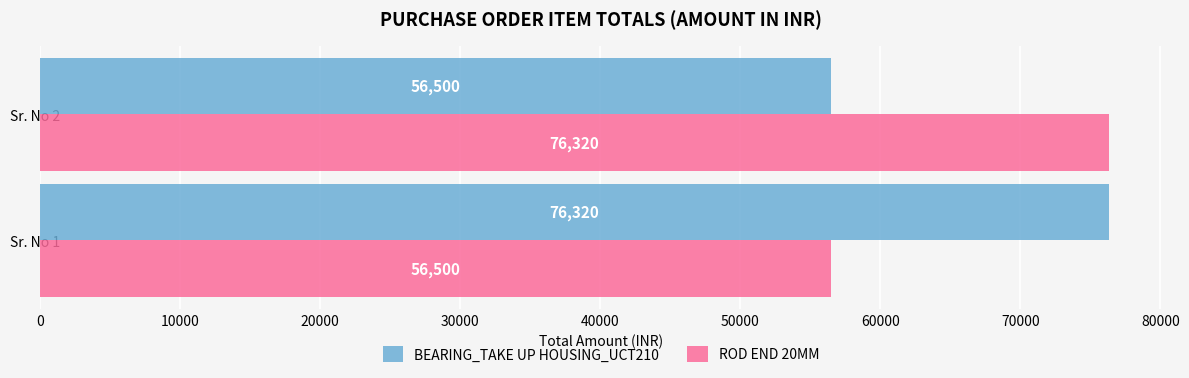

What is the difference between the BEARING_TAKE UP HOUSING_UCT210 values at Sr. No 2 and Sr. No 1?

19820